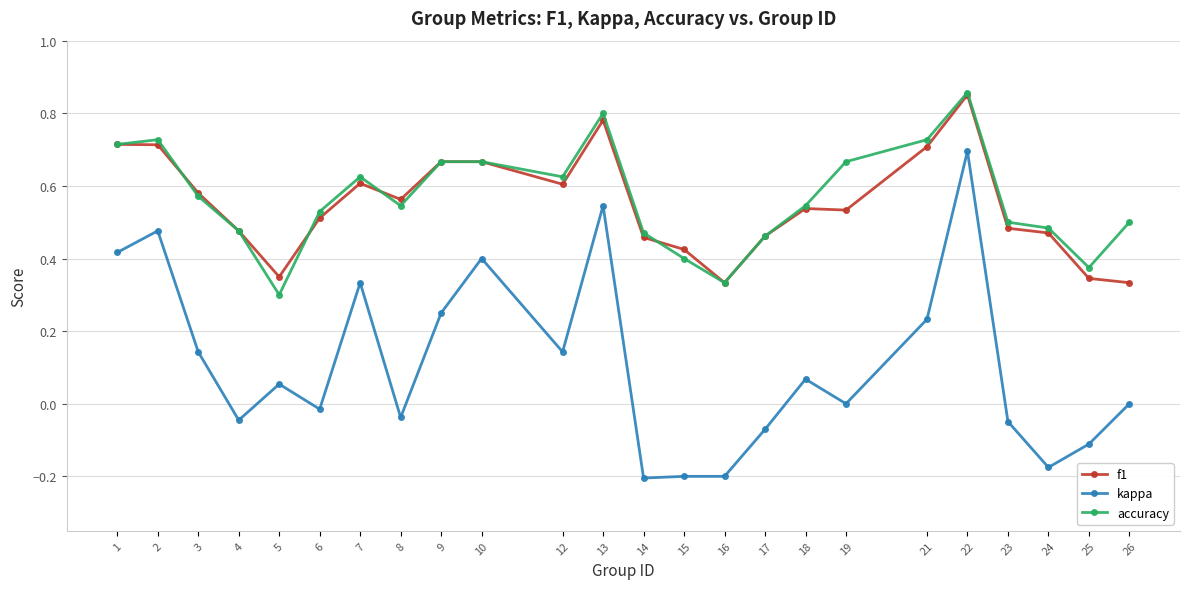

Which series changed the most between 2 and 15?

kappa